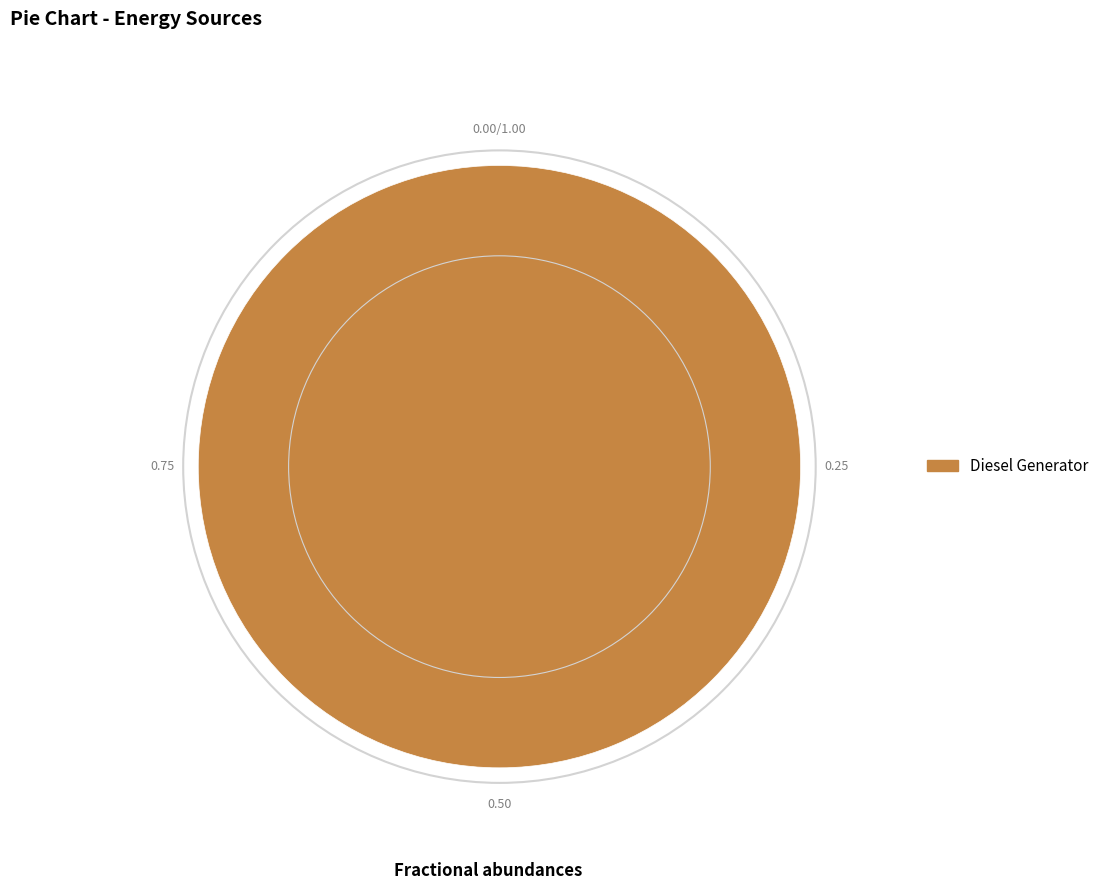

What is the majority slice?

Diesel Generator